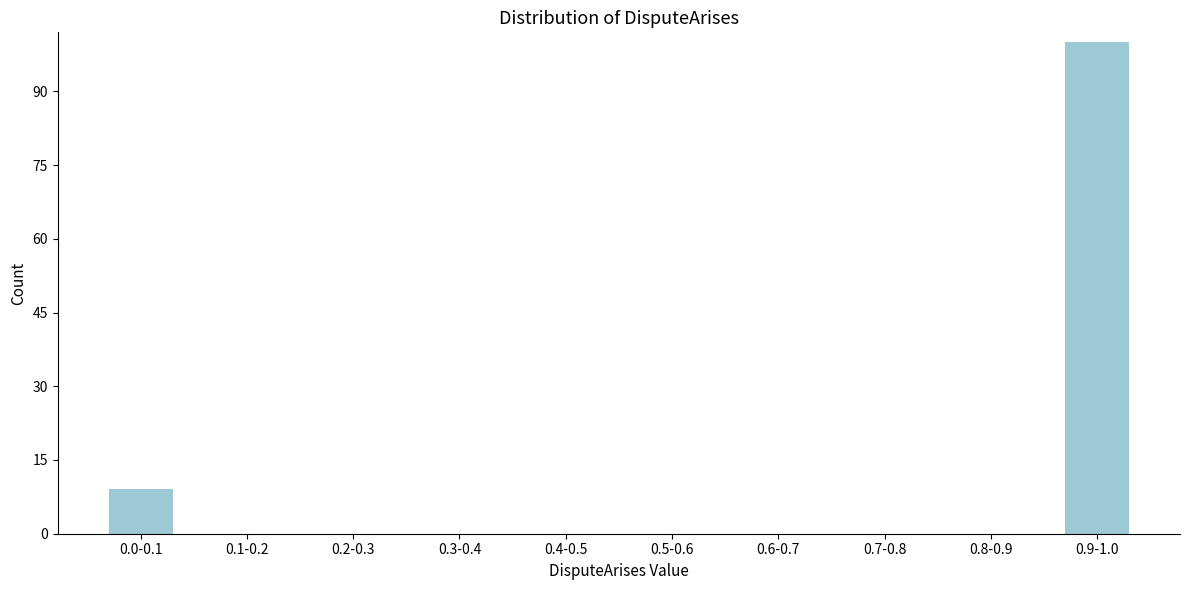

Reading left to right, what are all the values shown in this chart?

0.0-0.1=9	0.1-0.2=0	0.2-0.3=0	0.3-0.4=0	0.4-0.5=0	0.5-0.6=0	0.6-0.7=0	0.7-0.8=0	0.8-0.9=0	0.9-1.0=100